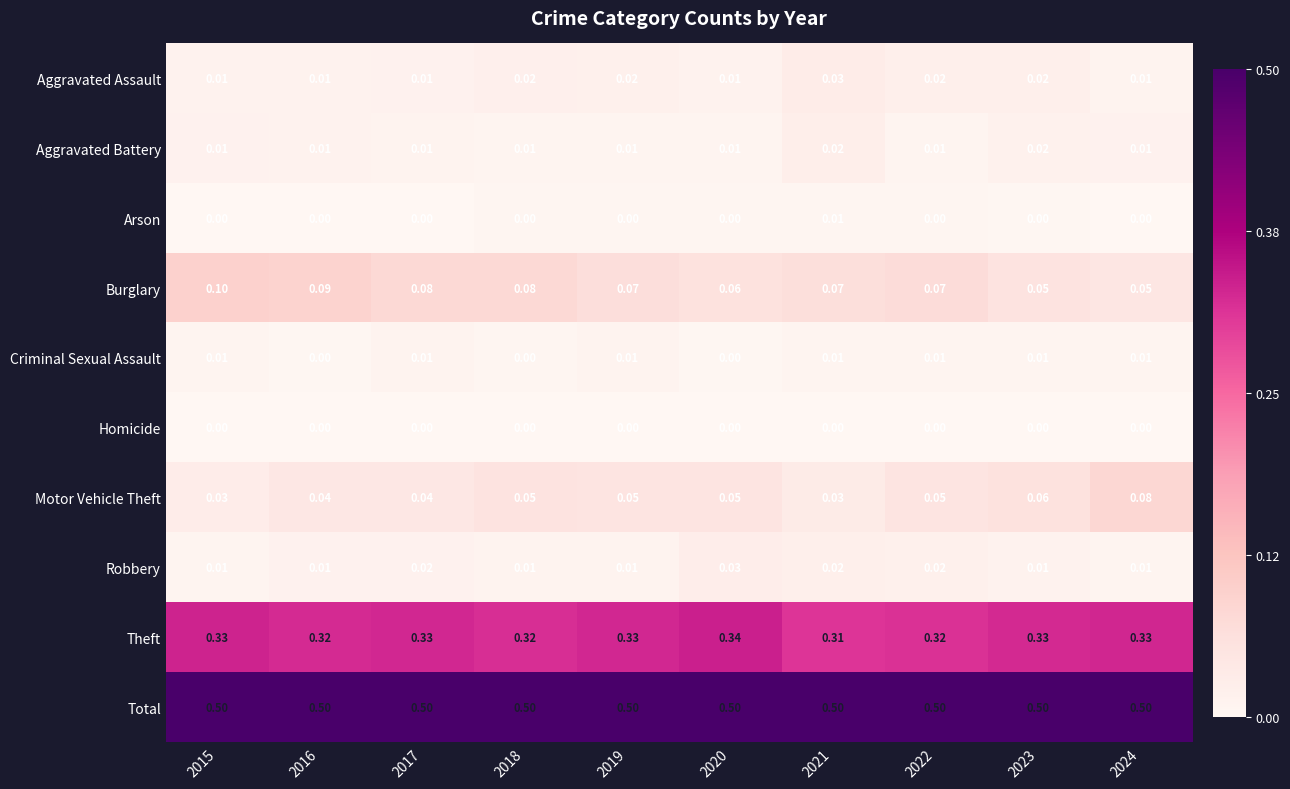

Is the value of Aggravated Assault at 2021 greater than the value of Burglary at 2018?

No